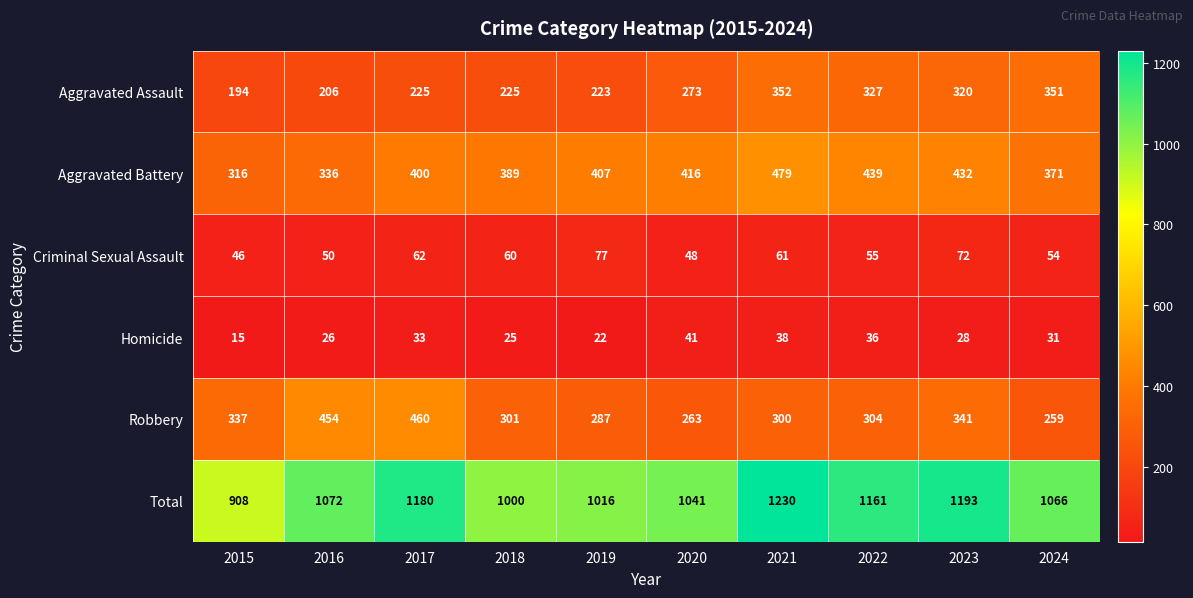

Rank the series by their maximum value, from highest to lowest.

Total, Aggravated Battery, Robbery, Aggravated Assault, Criminal Sexual Assault, Homicide